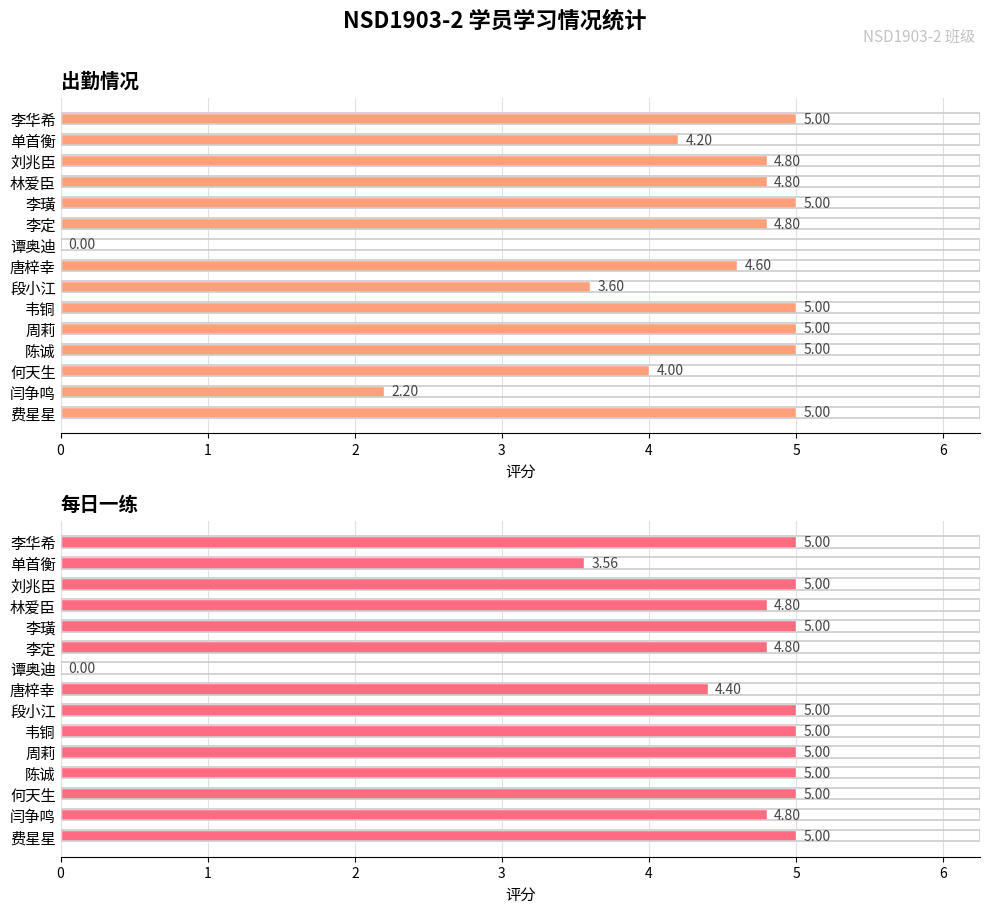

What is the greatest value displayed?

5.0